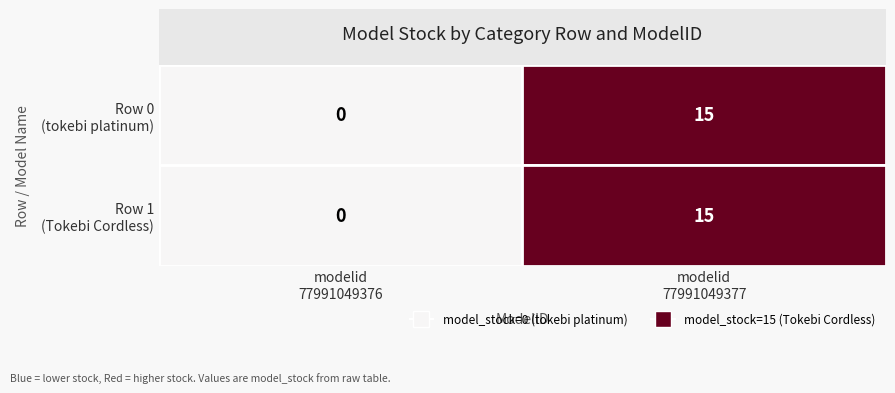

Is the value of 77991049377 at 0 greater than the value of 77991049376 at 0?

Yes